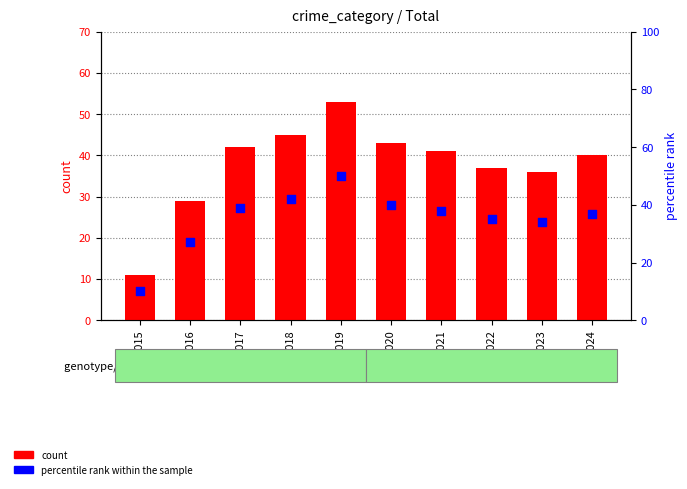

What are all the series names shown in the legend?

count, percentile rank within the sample